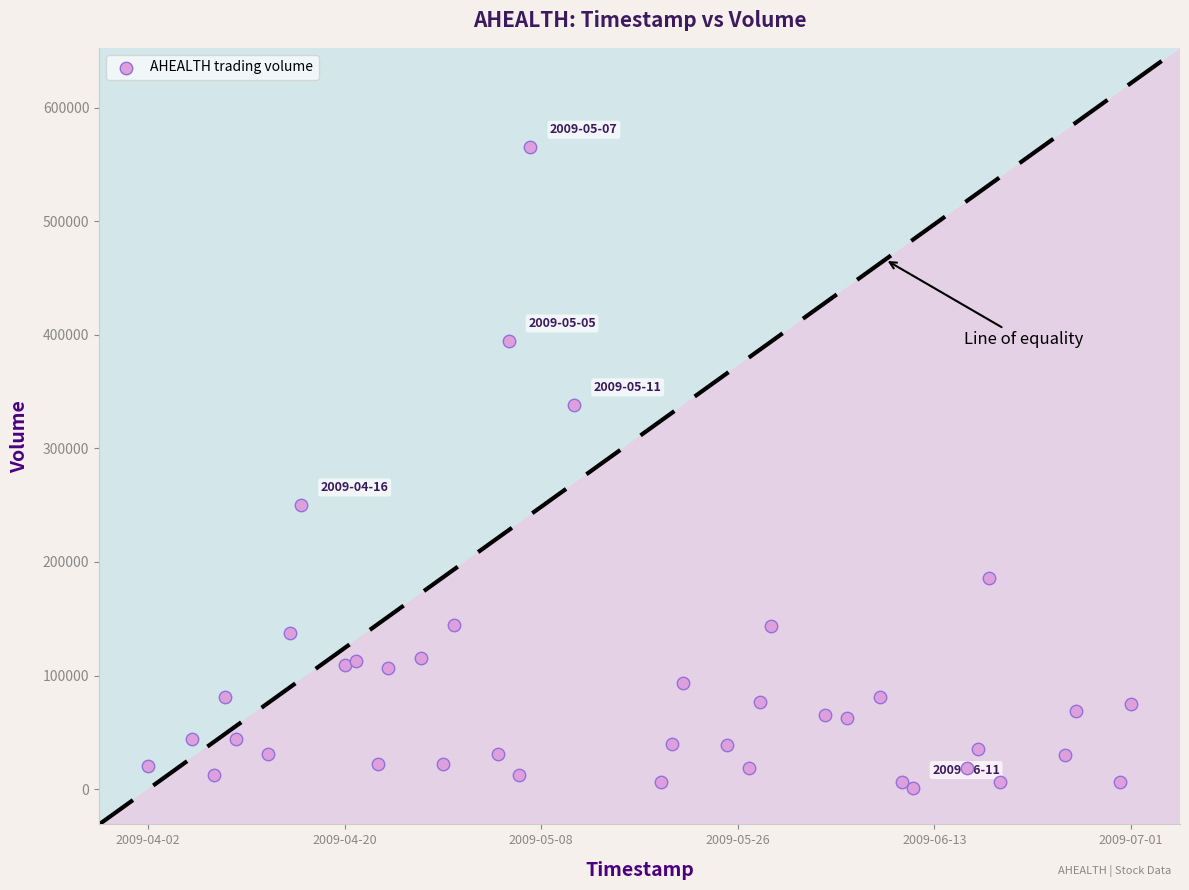

What Y value in the scatter plot is closest to 283125?

250000